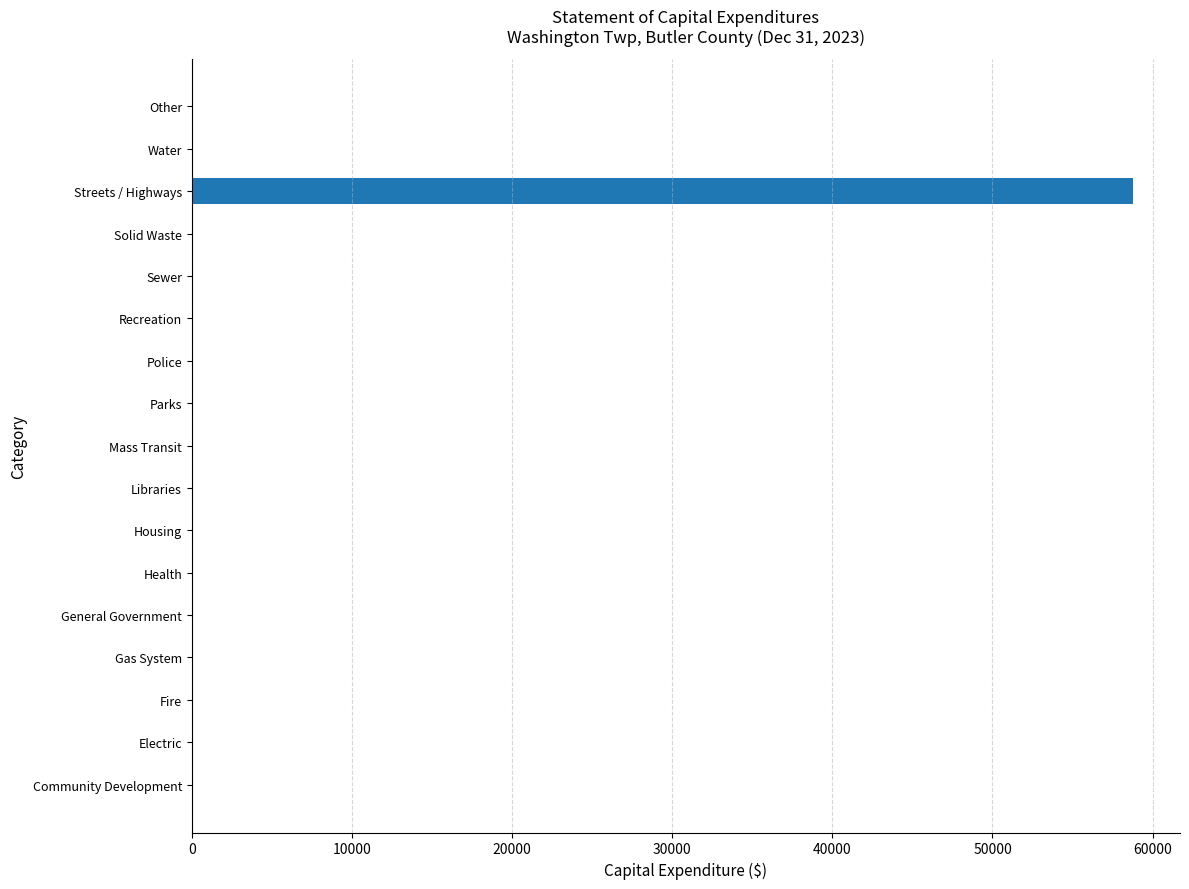

At which category does the chart reach its peak across all series?

Streets / Highways